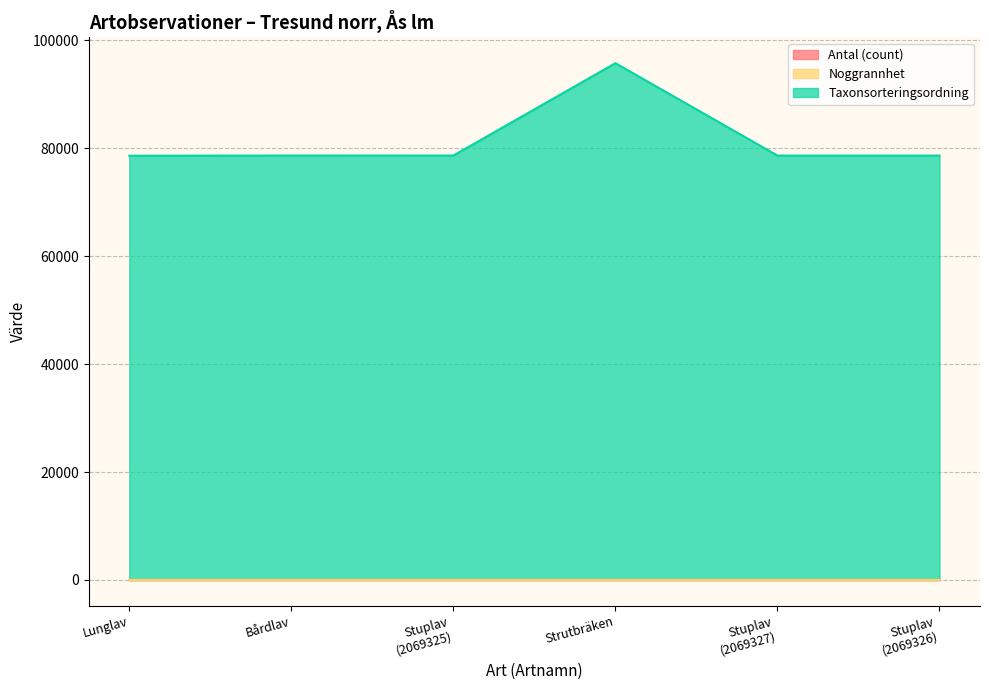

How many values in the Antal (count) series exceed 1?

1